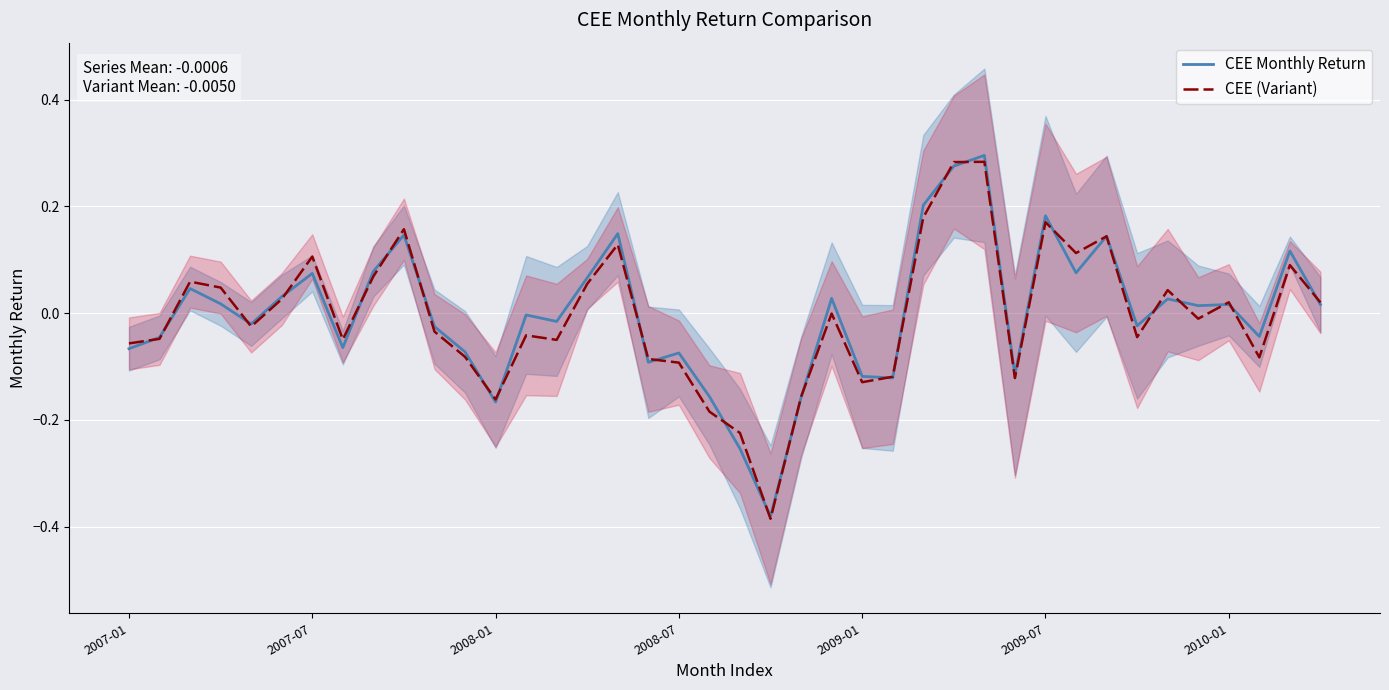

Rank the series by their average value, from highest to lowest.

CEE Monthly Return, CEE (Variant)